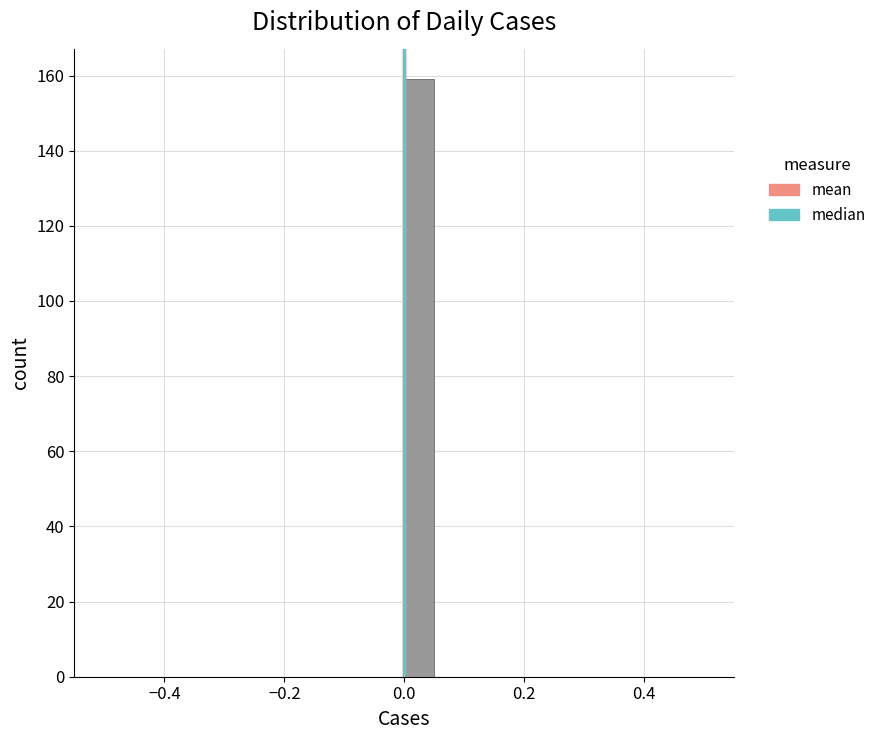

Around what value on the x-axis is the tallest bar? Give the approximate position of its centre, as read against the axis.

0.02